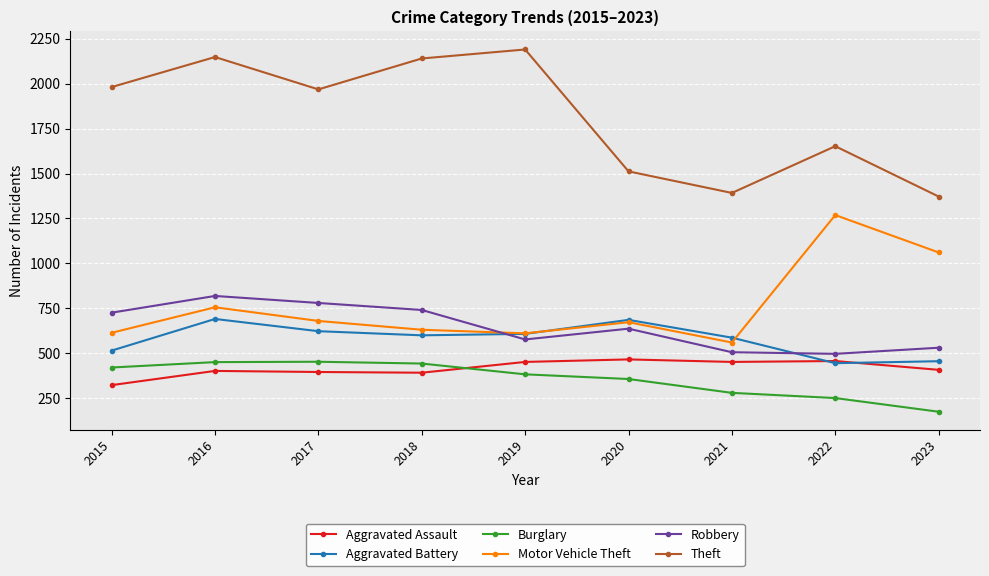

Where does the Burglary series first go above 383?

2015